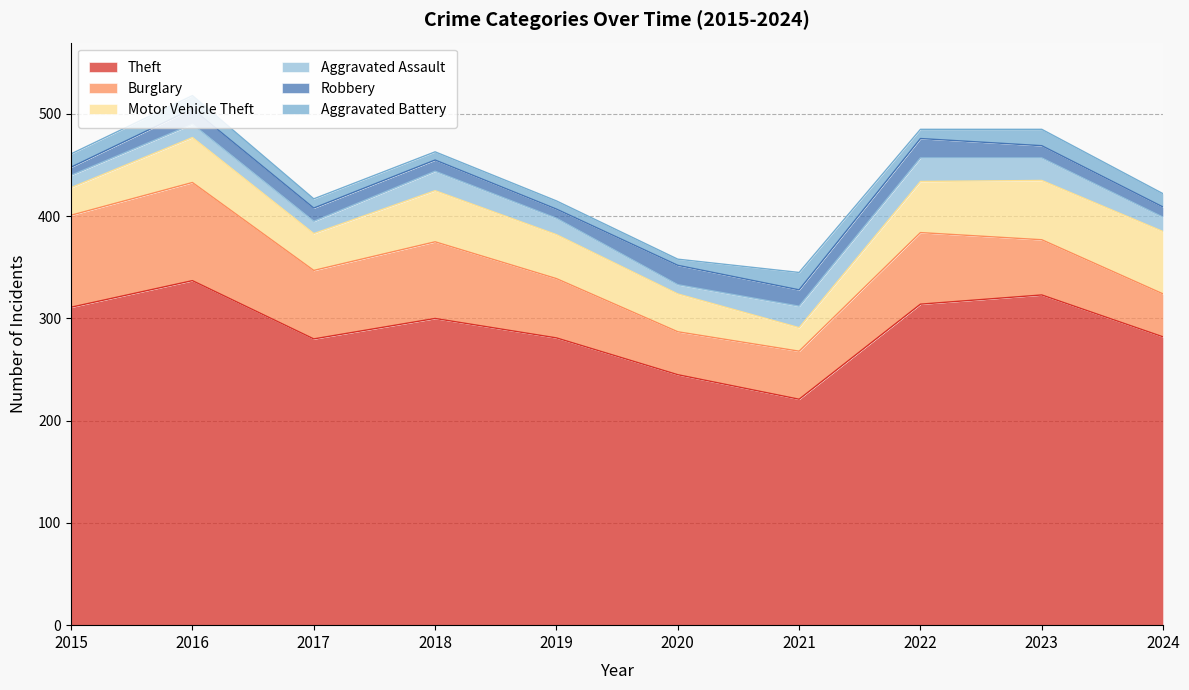

Does the chart have visible grid lines?

Yes